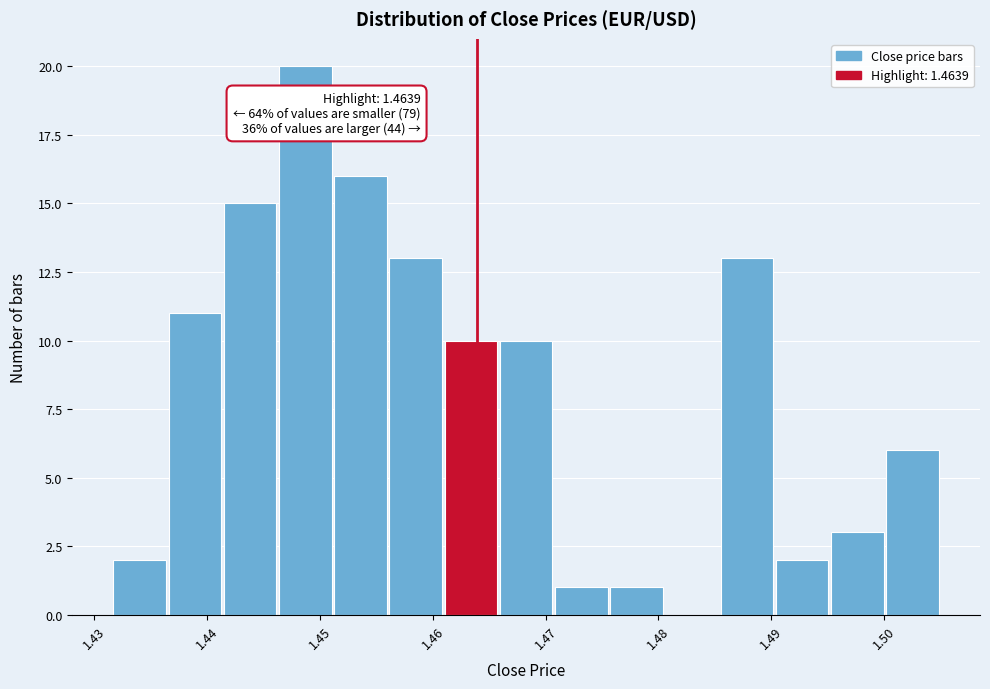

Which range on the x-axis has the tallest bar?

1.446 to 1.451